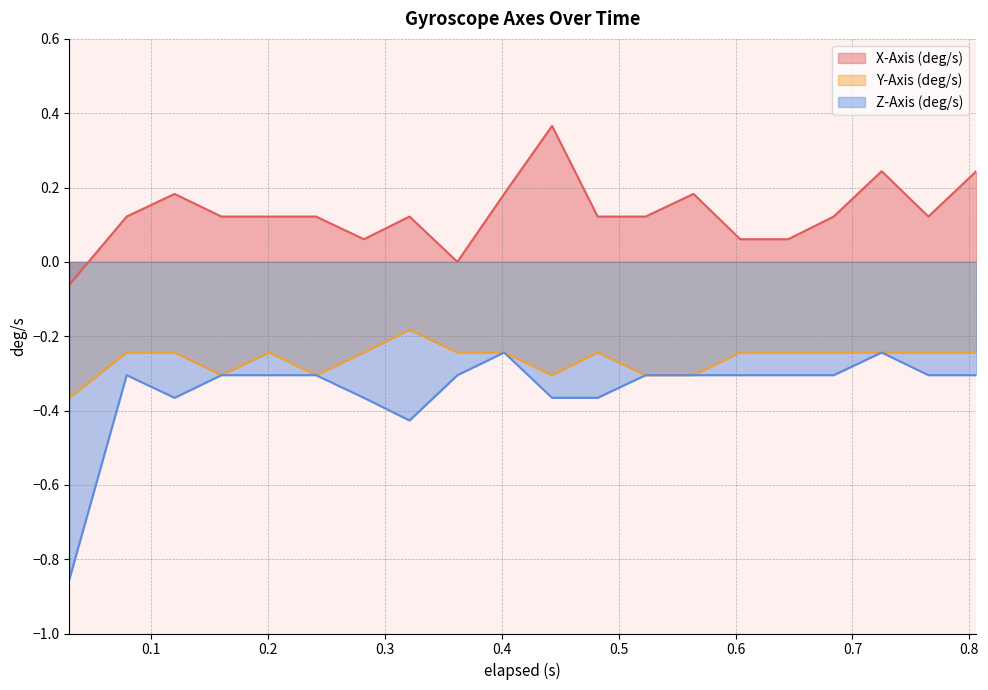

How many interior local valleys does the Y-Axis (deg/s) series have?

3